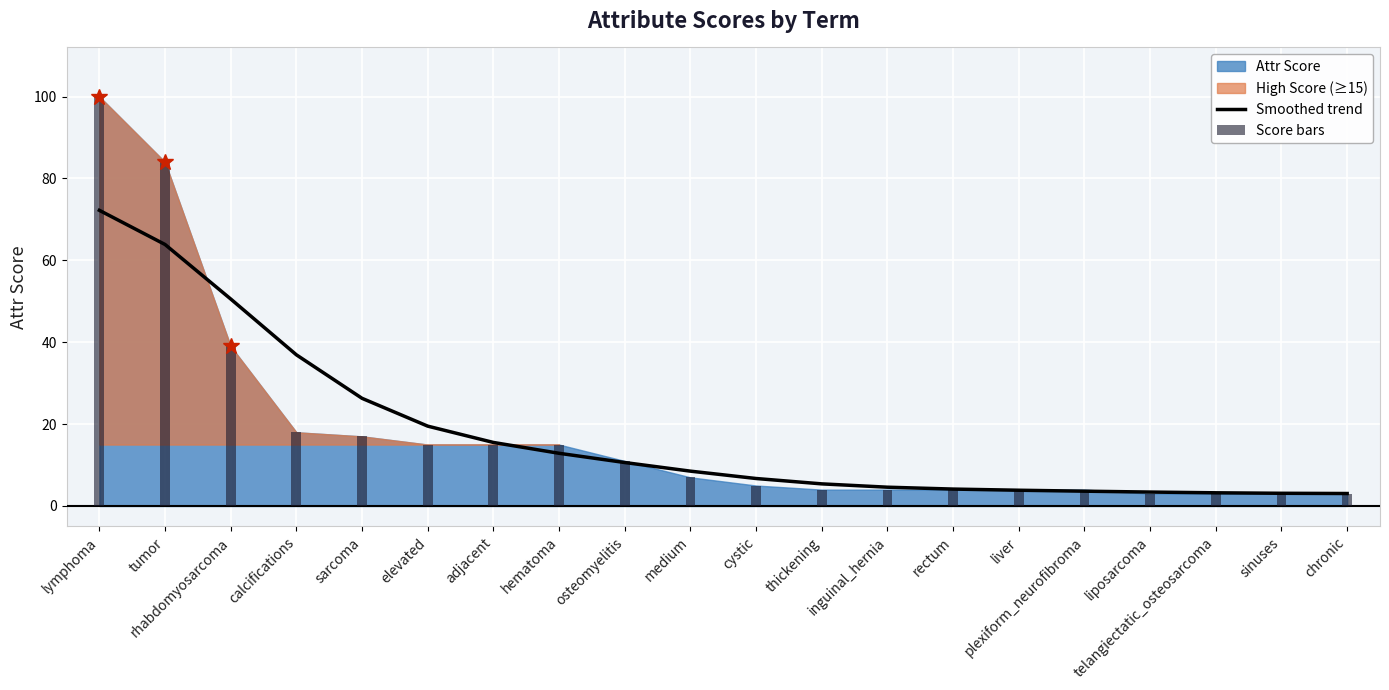

What is the difference between the highest and lowest values at liposarcoma?

0.4